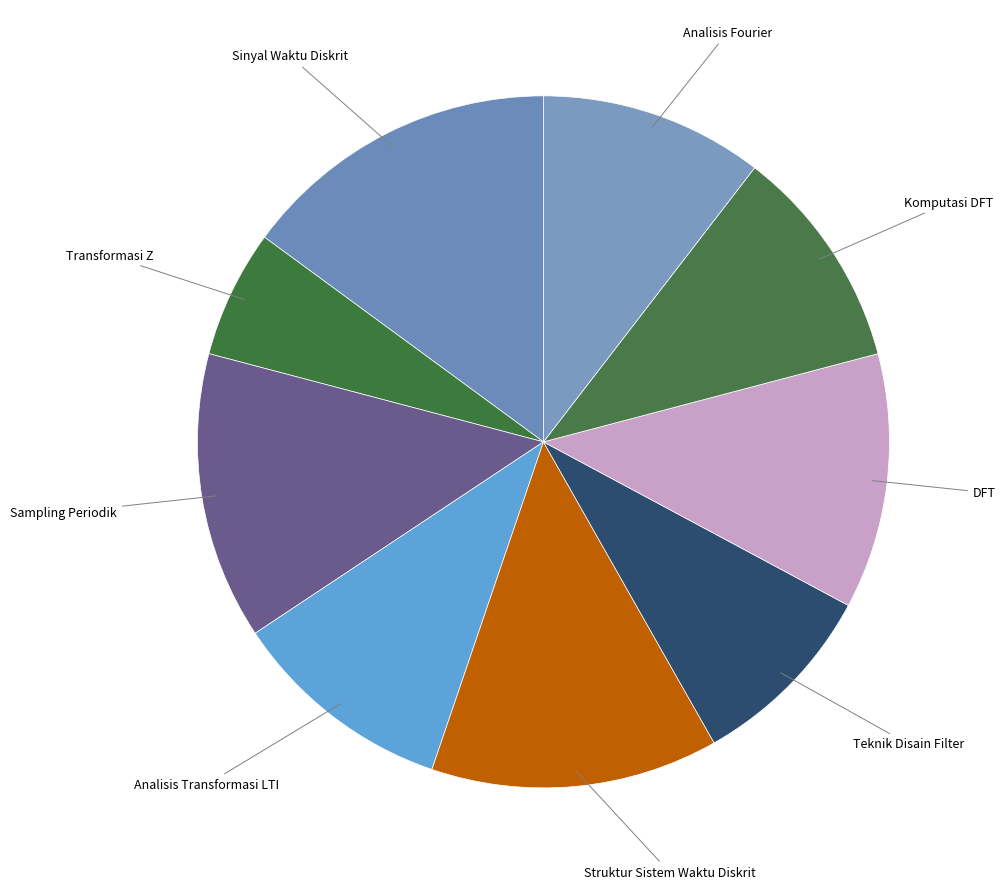

What is the smallest slice in the pie chart?

Transformasi Z